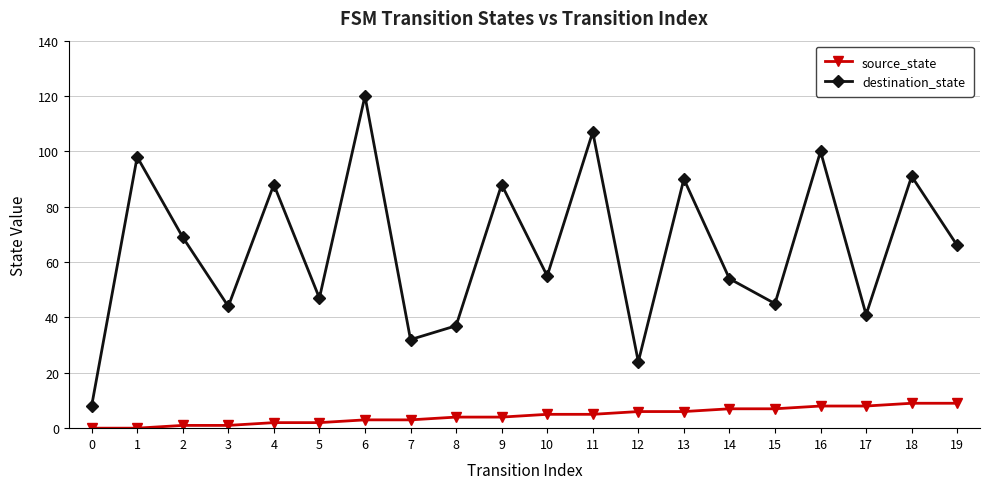

Which category has the highest value in the destination_state series?

6